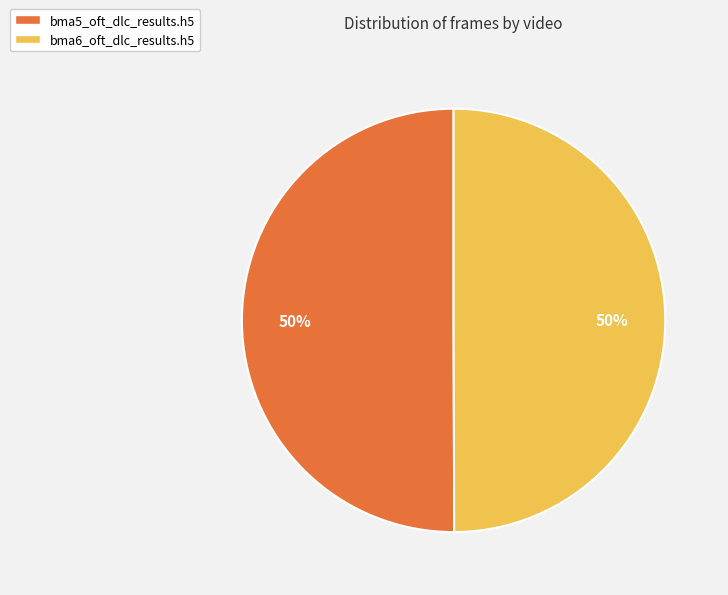

Is the sum of bma6_oft_dlc_results.h5 and bma5_oft_dlc_results.h5 greater than half?

Yes